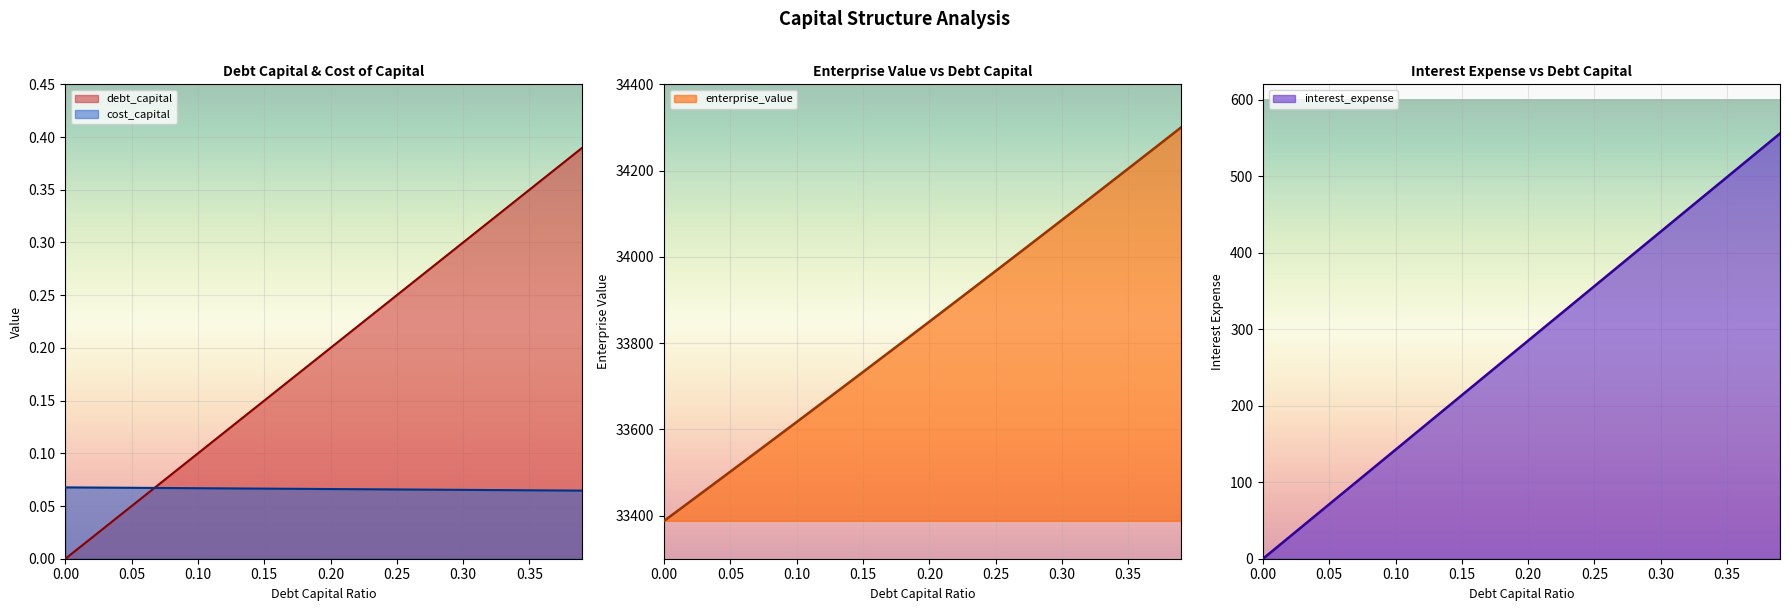

What is the approximate value of enterprise_value at 0.11?

33640.3